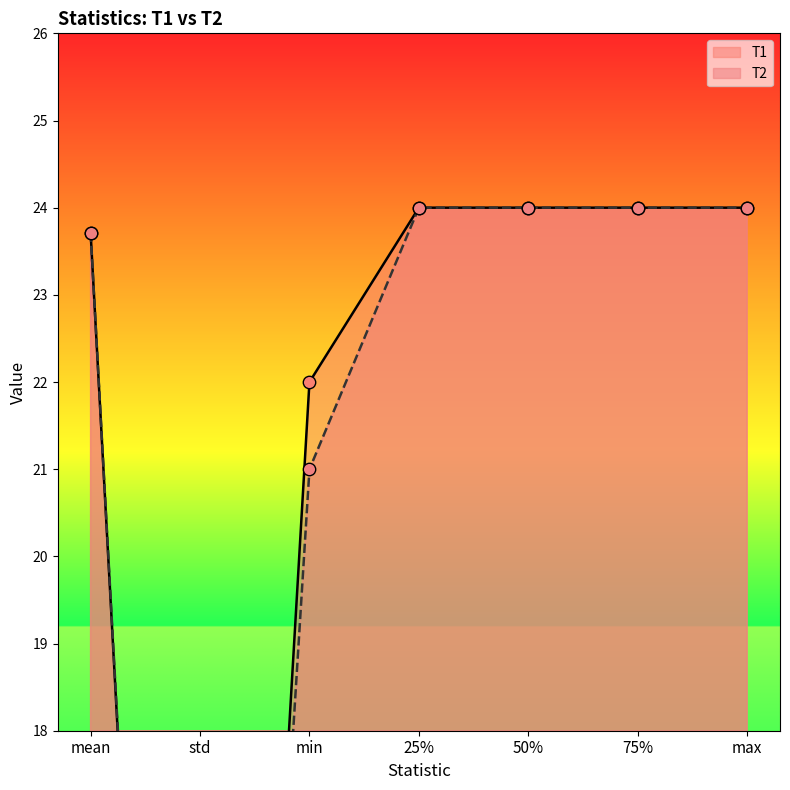

Which series reaches the maximum Y coordinate?

T1